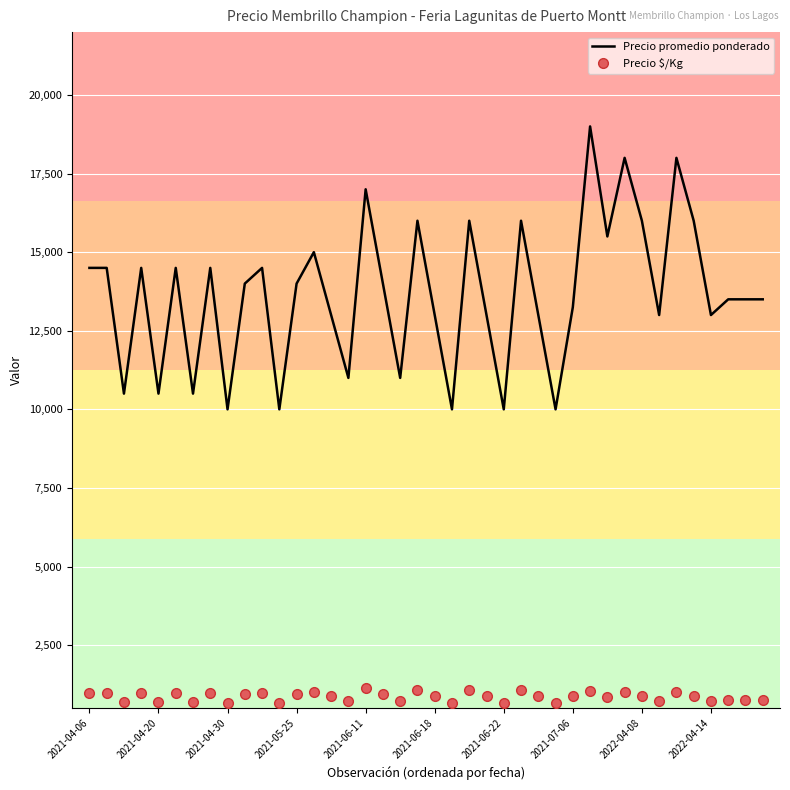

List the series in order of their peak value, lowest first.

Precio $/Kg, Precio promedio ponderado